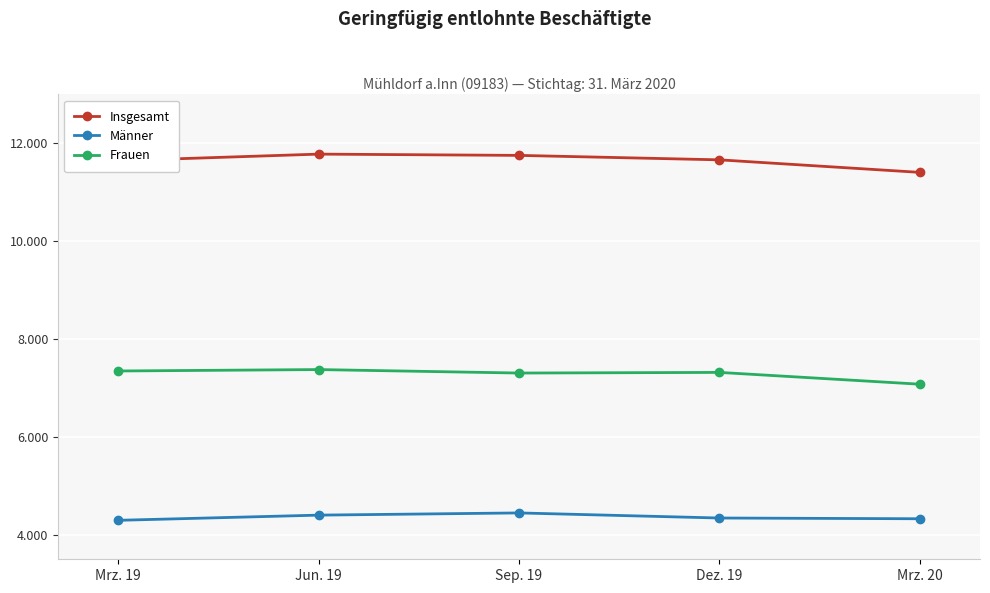

Reading left to right, extract all data points from this chart.

Insgesamt: 11643	11778	11752	11661	11405
Männer: 4296	4402	4447	4343	4328
Frauen: 7347	7376	7305	7318	7077